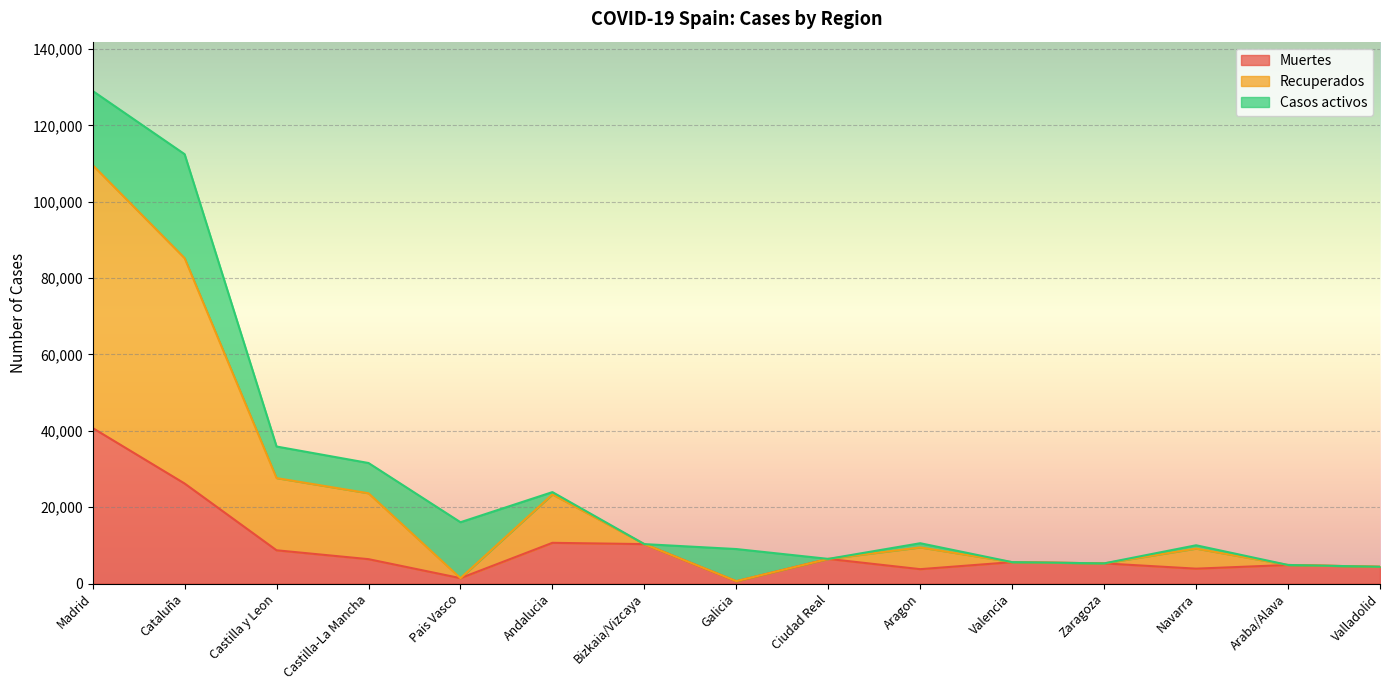

What are all the series names shown in the legend?

Muertes, Recuperados, Casos activos